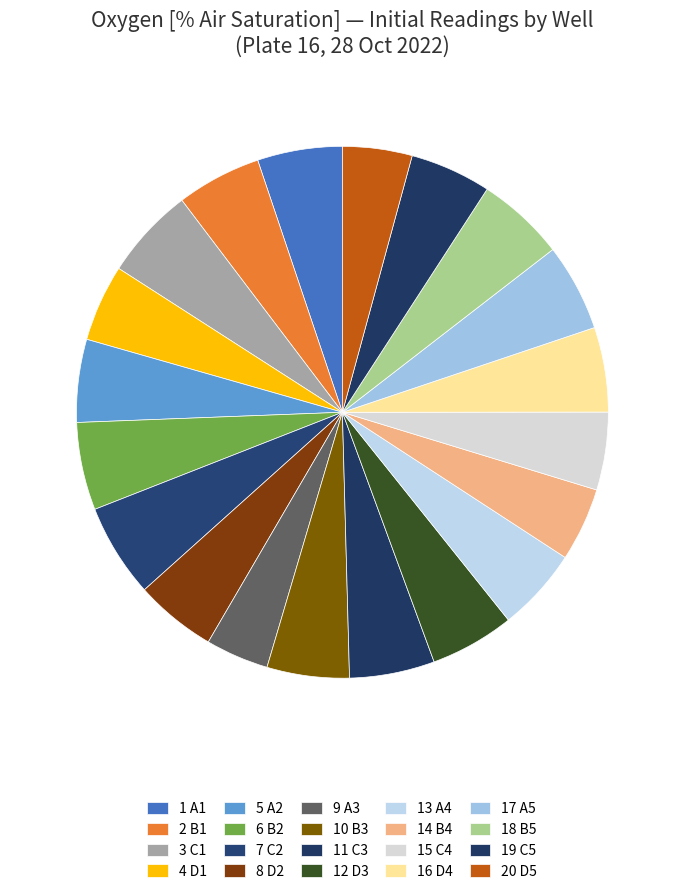

Count the number of slices in the pie.

20